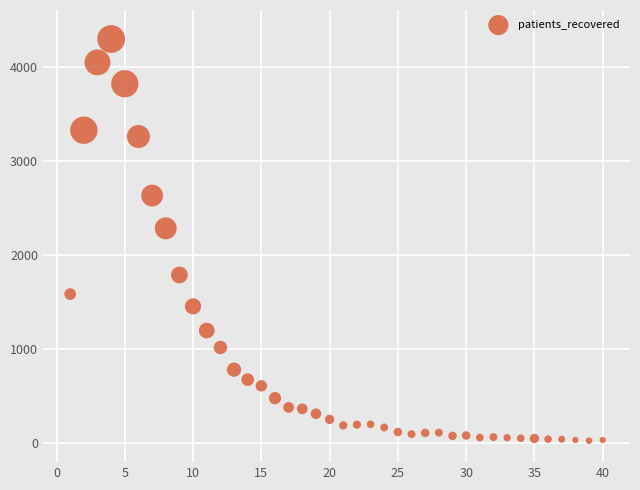

What Y value in the scatter plot is closest to 2160?

2282